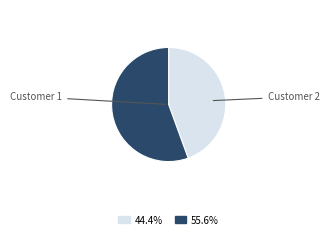

Does any single category account for the majority?

Yes